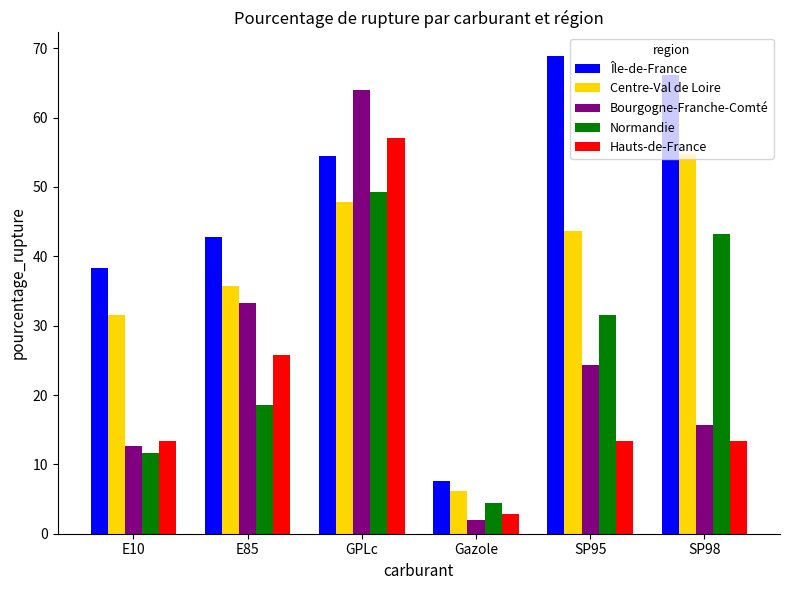

What is the difference between the maximum and minimum values in the Bourgogne-Franche-Comté series?

62.0